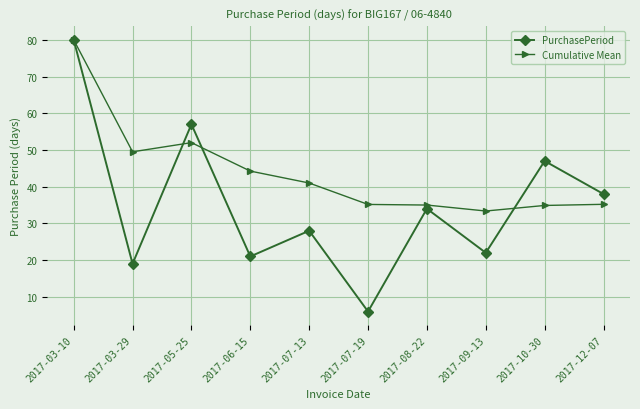

What is the approximate value of PurchasePeriod at 2017-06-15?

21.0